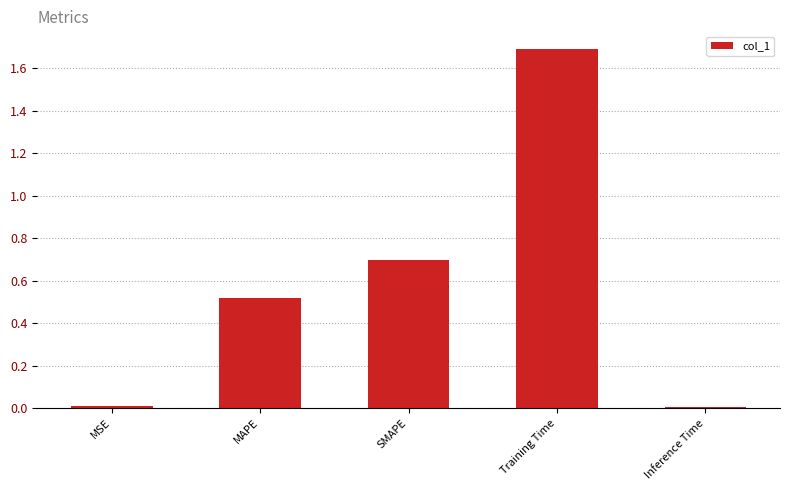

The chart shows a value of 0.2 at SMAPE. True or false?

False